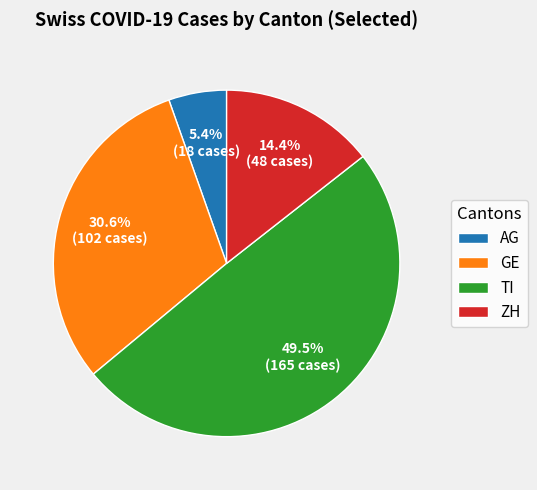

Which slice is the smallest?

AG